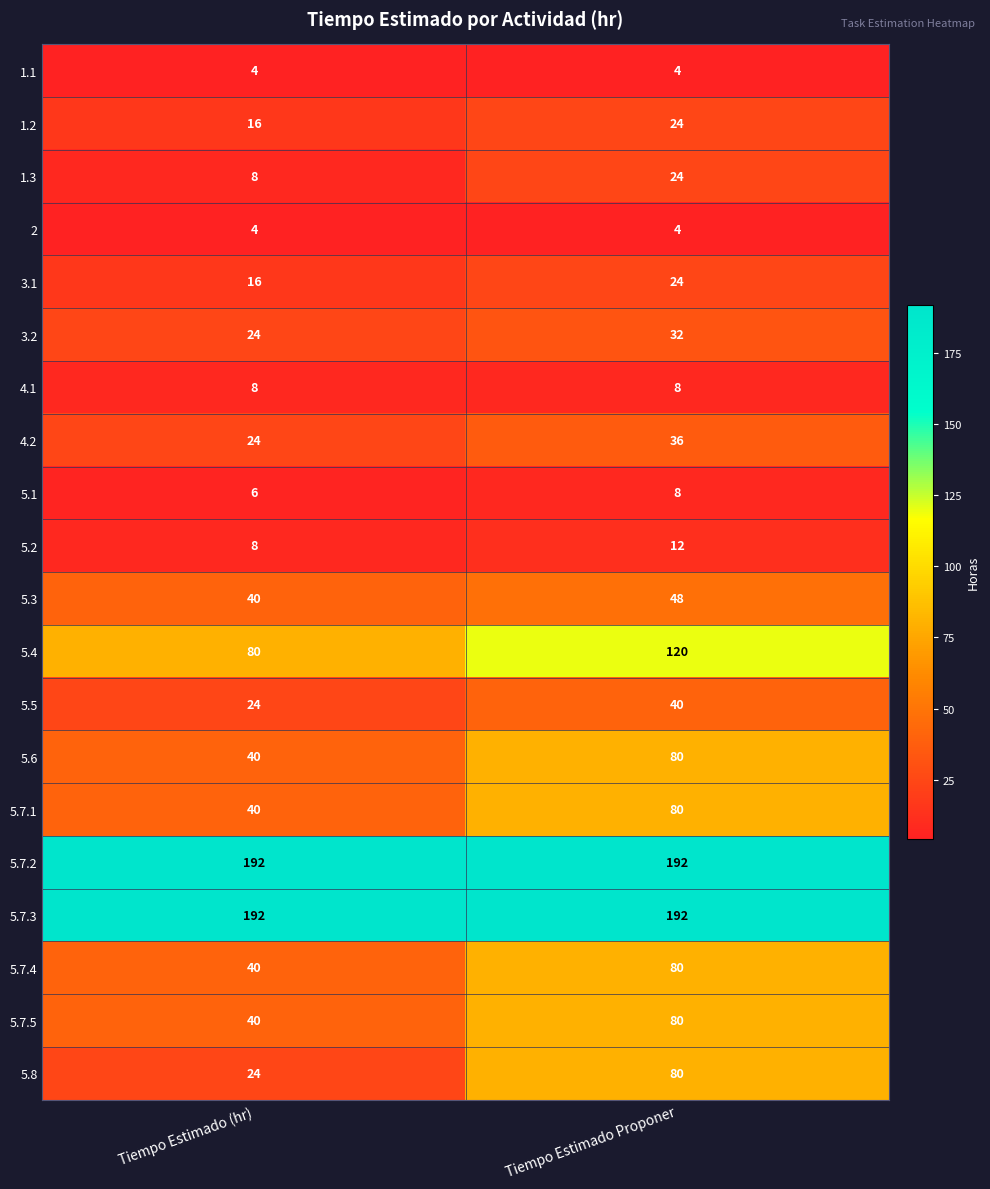

At which label is 5.4 closest to 100?

Tiempo Estimado (hr)